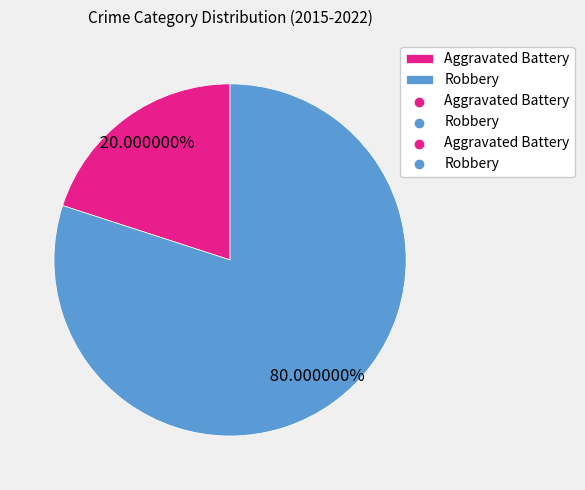

Count the number of slices in the pie.

2